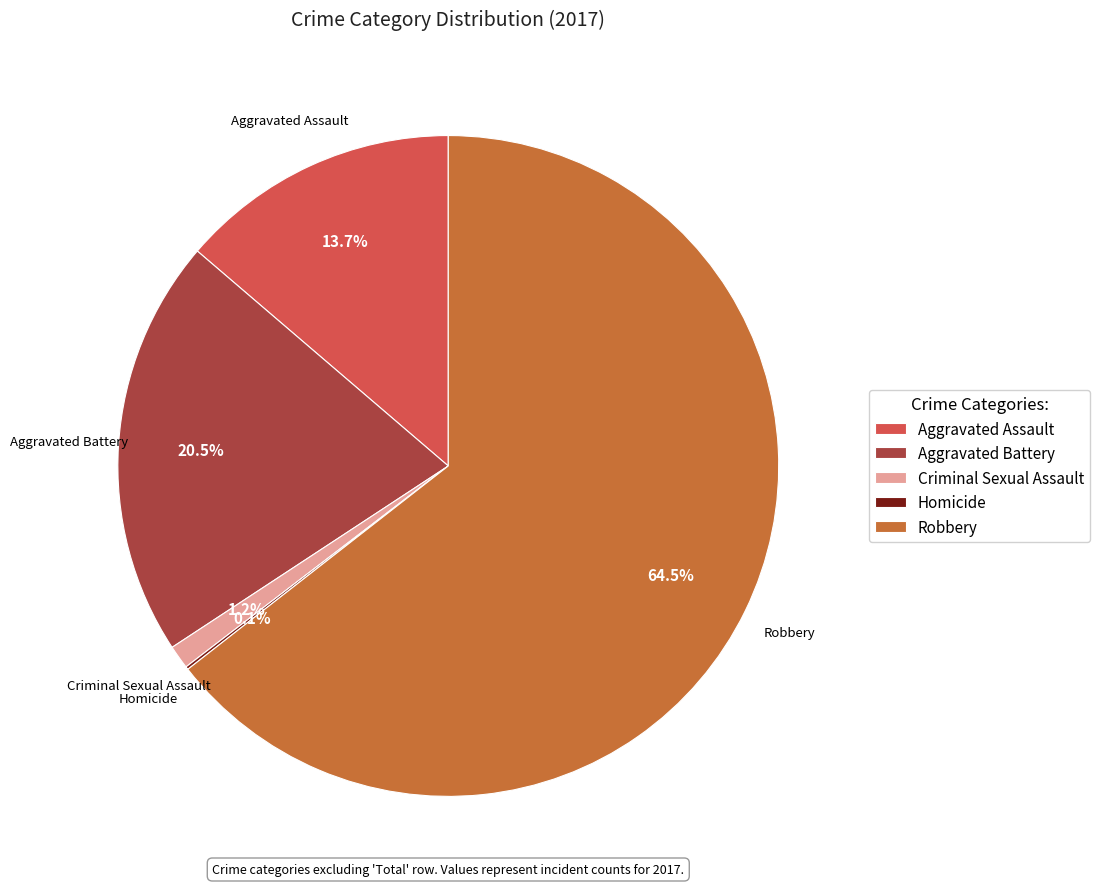

What is the ratio of the value at Aggravated Assault to the value at Aggravated Battery?

0.7